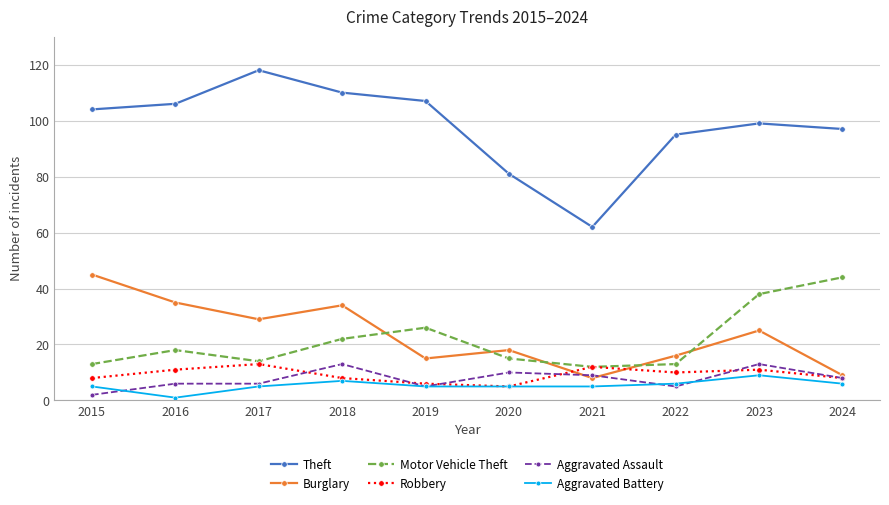

Is the value of Aggravated Assault at 2022 greater than the value of Robbery at 2024?

No